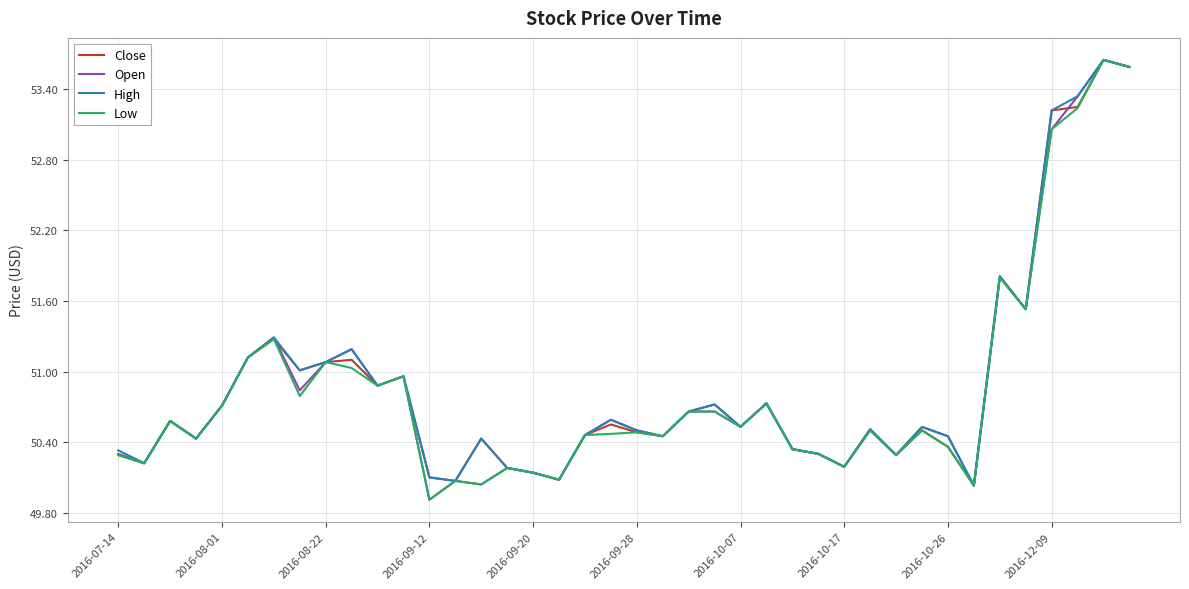

What is the lowest value of the High series?

50.0